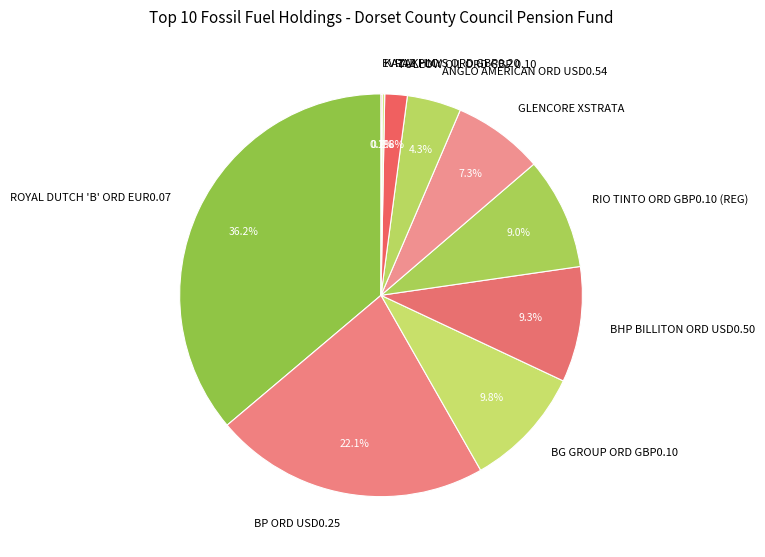

True or false: BHP BILLITON ORD USD0.50 accounts for 16% of the total.

False